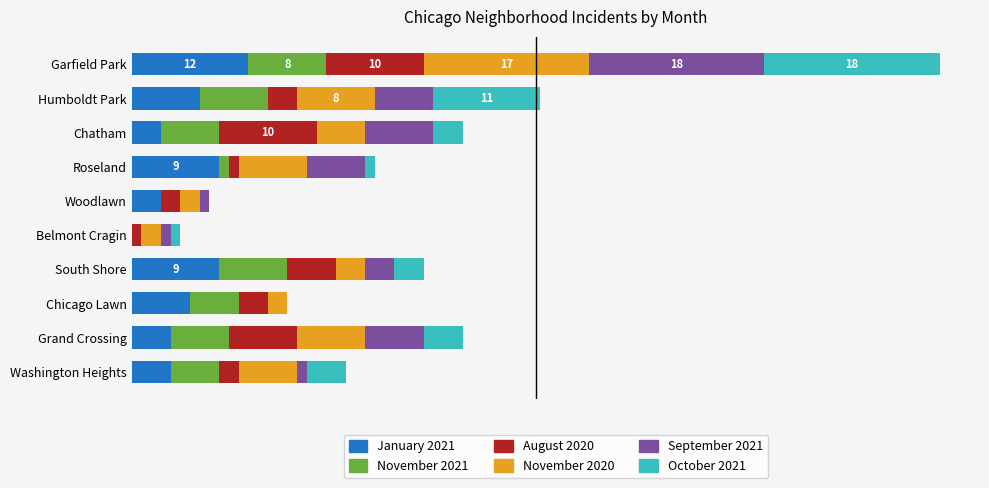

What is the value of the October 2021 bar at the 4th from the left?

1